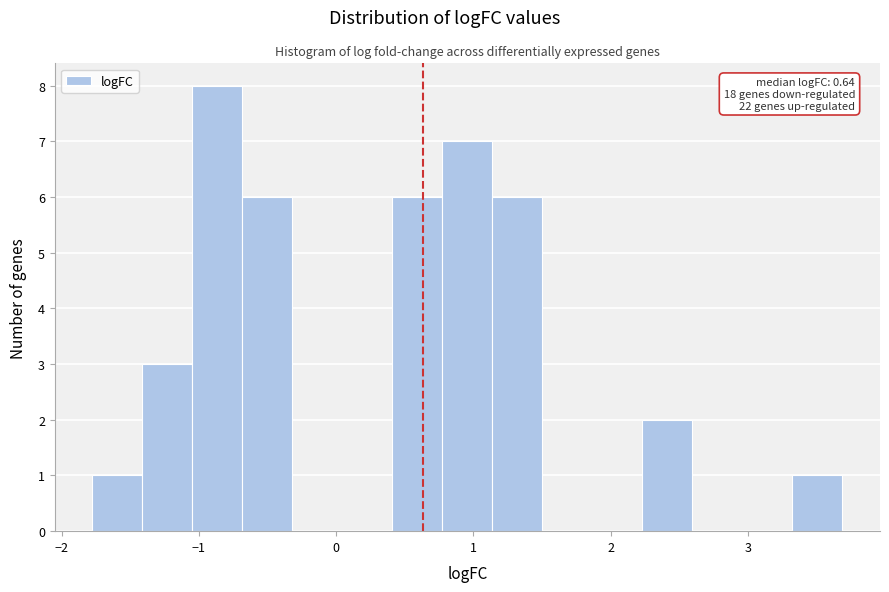

Around what value on the x-axis is the tallest bar? Give the approximate position of its centre, as read against the axis.

-0.9